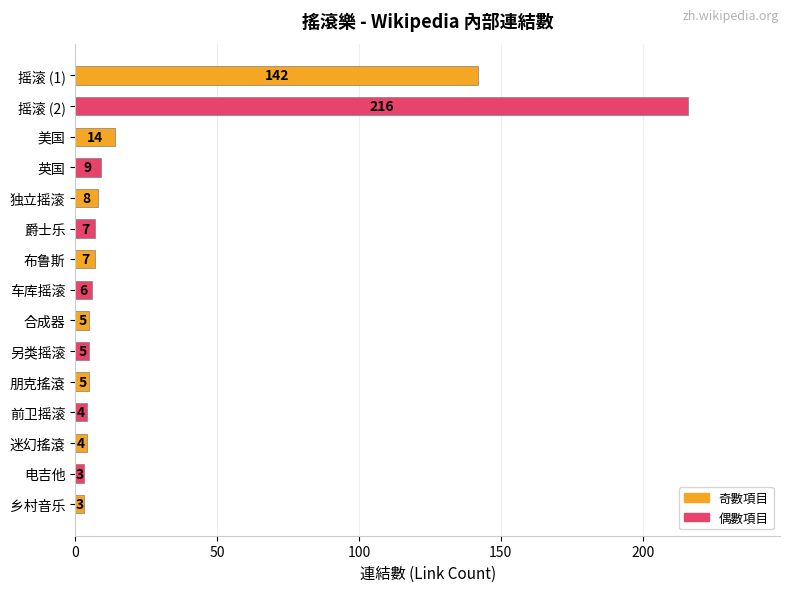

What position from the top is 迷幻搖滾?

13